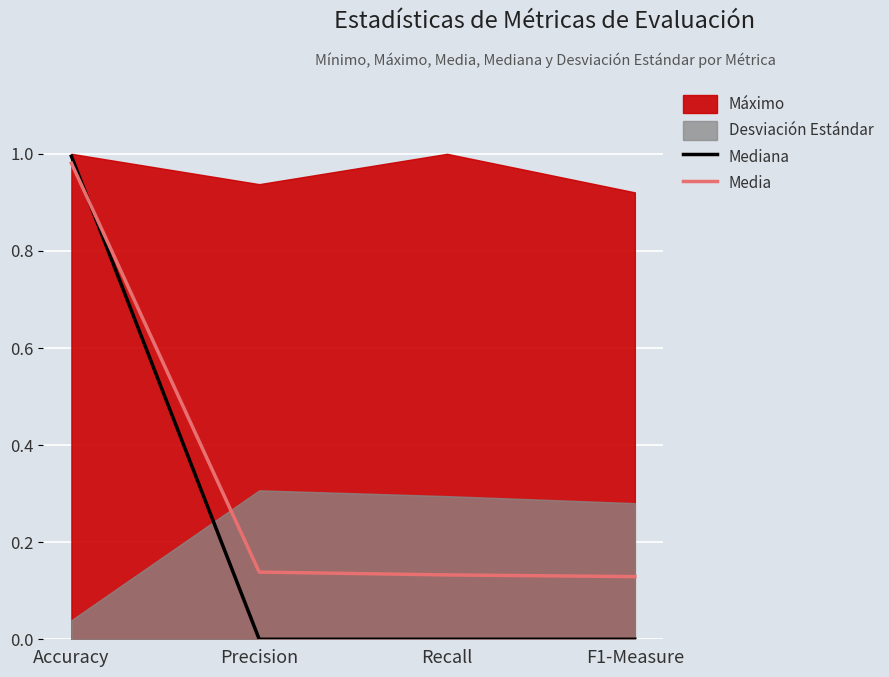

How many intersections are there between Media and Mediana?

1